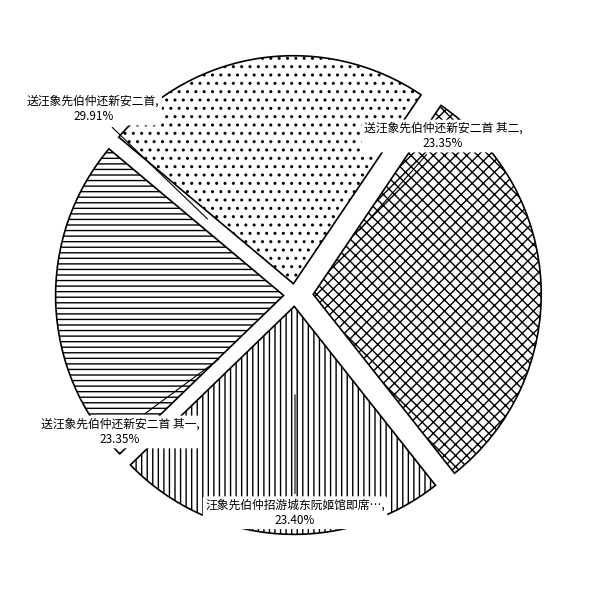

What is the change in value from 汪象先伯仲招游城东阮姬馆即席索诗题壁间 to 送汪象先伯仲还新安二首 其一?

-1210